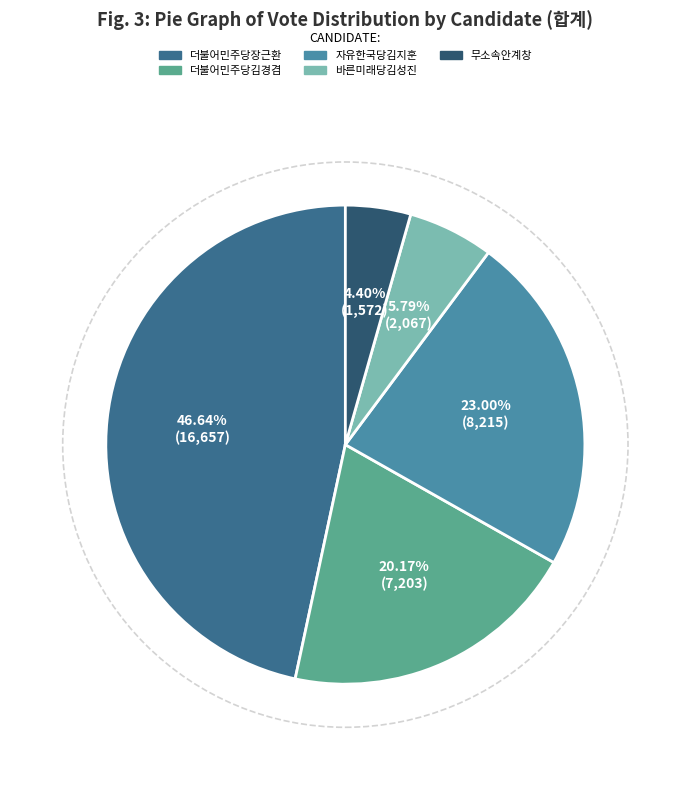

What percentage do 바른미래당김성진 and 무소속안계창 together represent?

10.2%